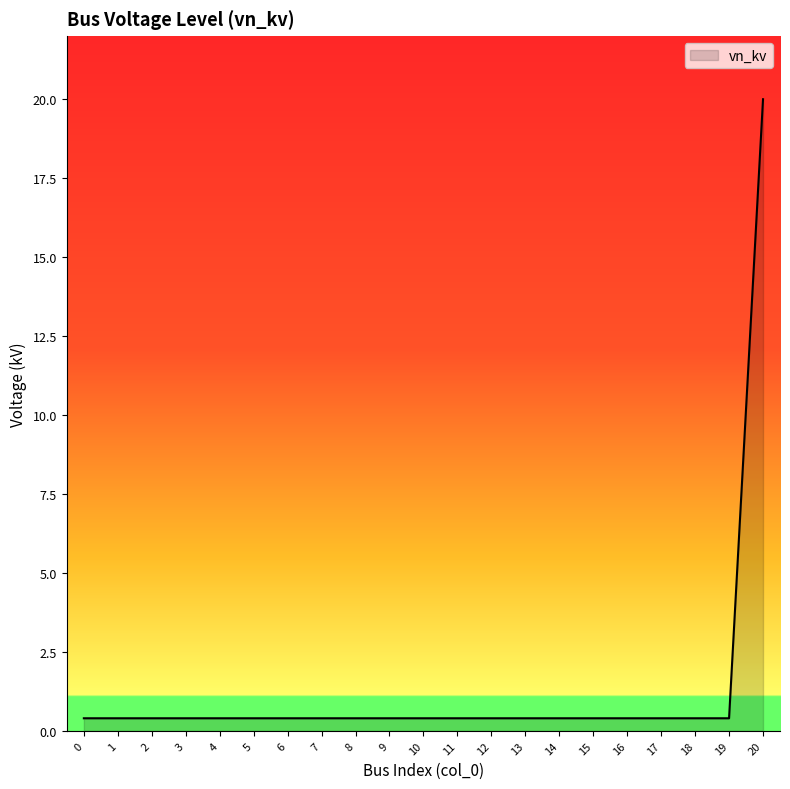

Reading left to right, list all the values displayed in this chart.

0=0.4	1=0.4	2=0.4	3=0.4	4=0.4	5=0.4	6=0.4	7=0.4	8=0.4	9=0.4	10=0.4	11=0.4	12=0.4	13=0.4	14=0.4	15=0.4	16=0.4	17=0.4	18=0.4	19=0.4	20=20.0